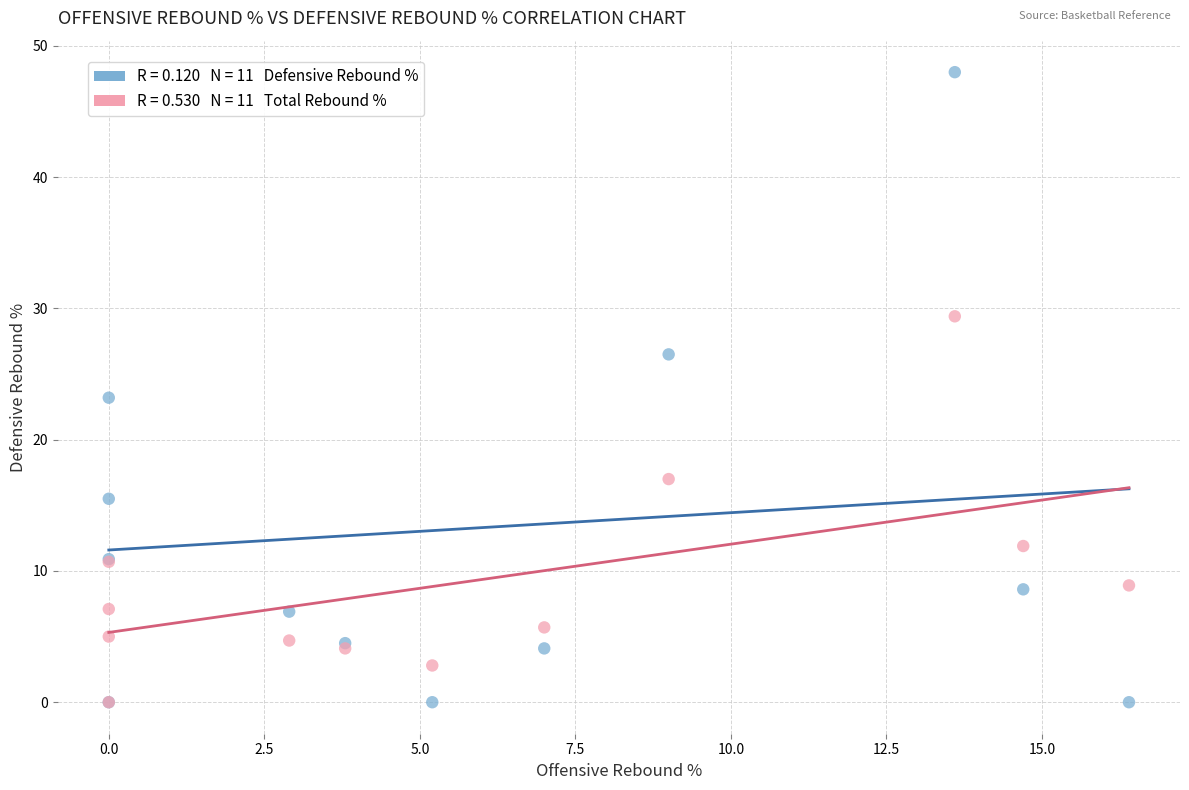

Across all series, what Y value is closest to 24?

23.2